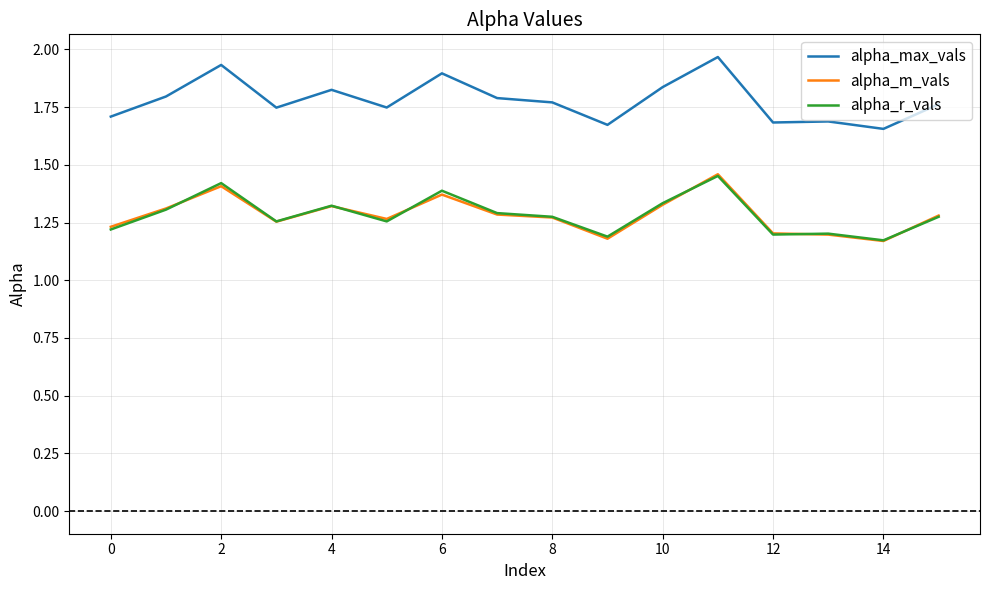

Which series has the largest total across all categories?

alpha_max_vals